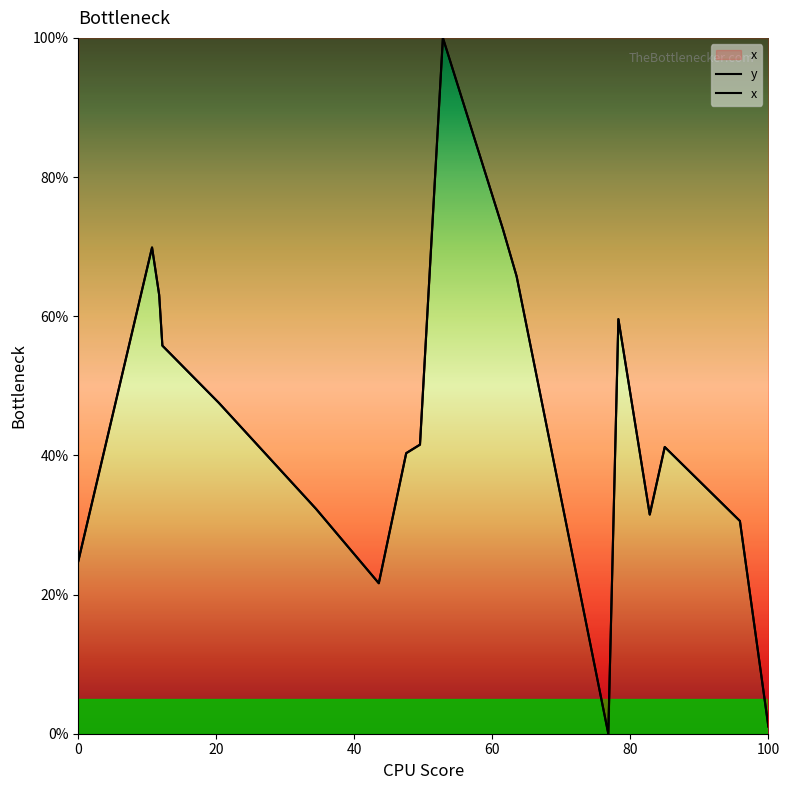

Which series has the largest total across all categories?

y